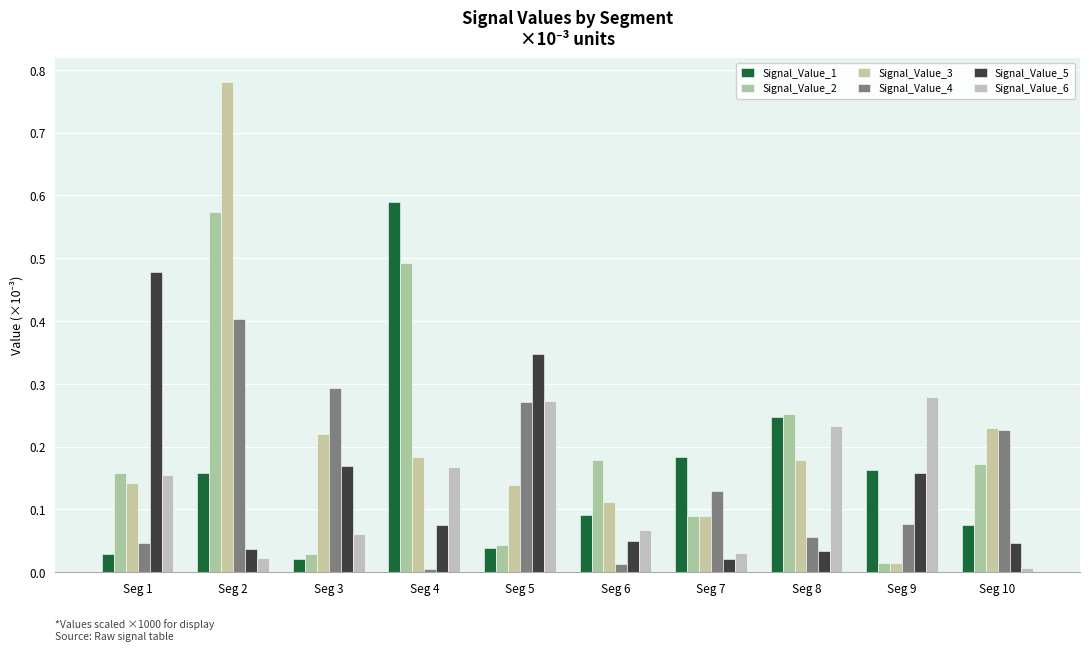

What is the spread (max minus min) of values at Seg 8?

0.2